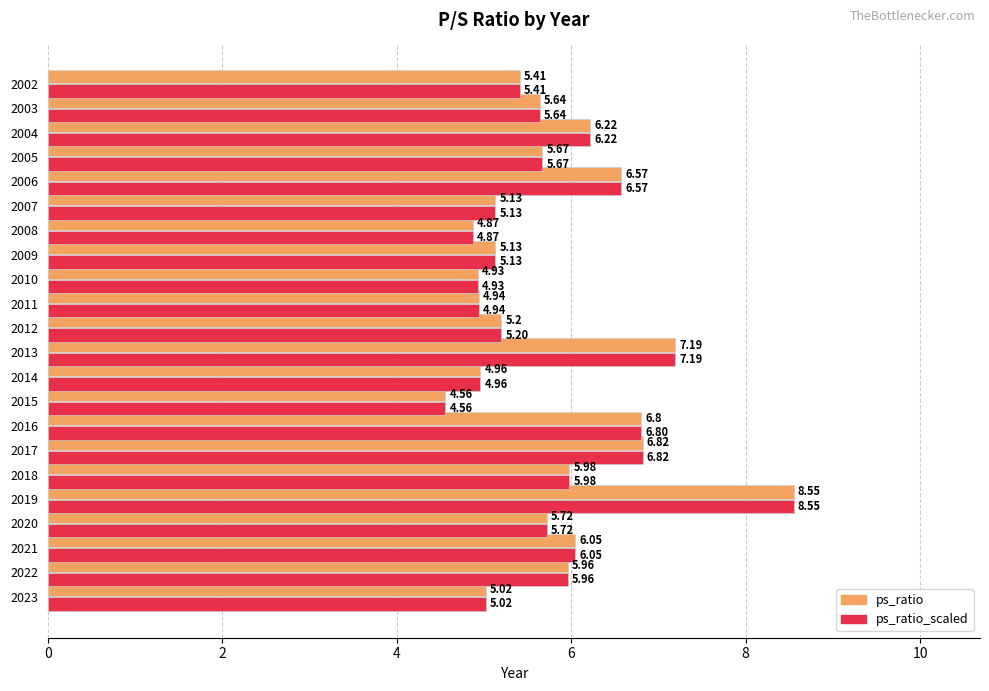

At how many categories does at least one series exceed 5?

17